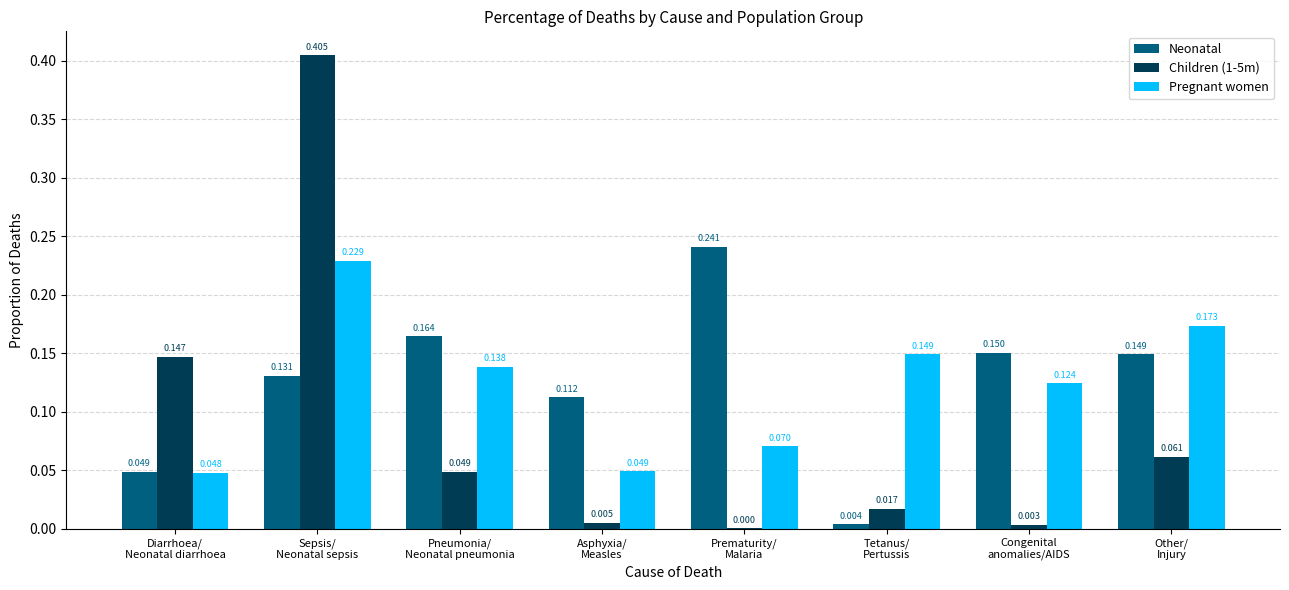

How many distinct data groups are displayed?

3